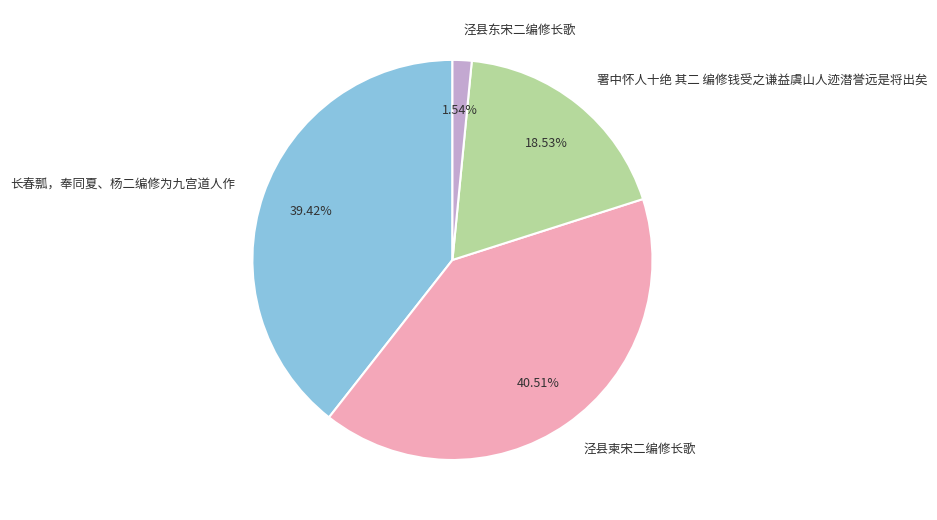

Between 署中怀人十绝 其二 编修钱受之谦益虞山人迹潜誉远是将出矣 and 泾县柬宋二编修长歌, which is larger?

泾县柬宋二编修长歌